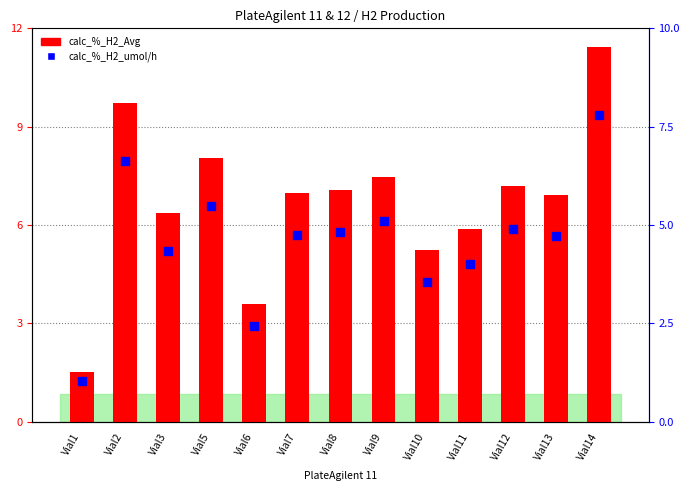

Is the value of calc_%_H2_umol/h at Vial12 greater than the value of calc_%_H2_Avg at Vial14?

No